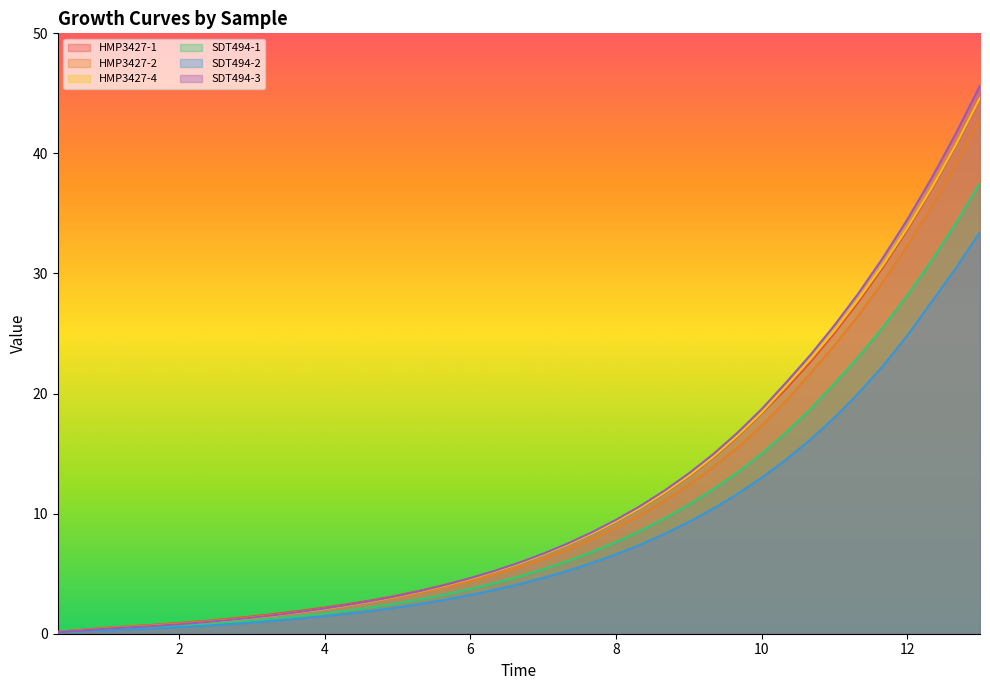

What is the highest value of the HMP3427-1 series?

44.5